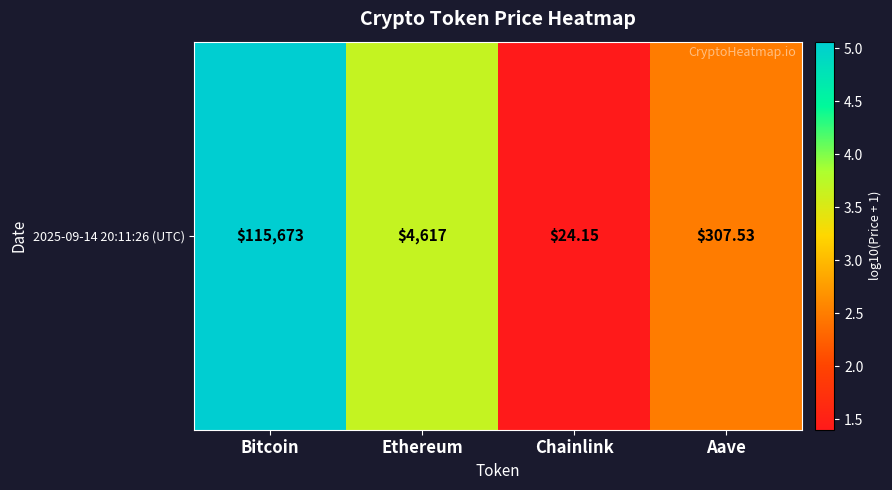

Which has a higher value, Chainlink or Ethereum?

Ethereum